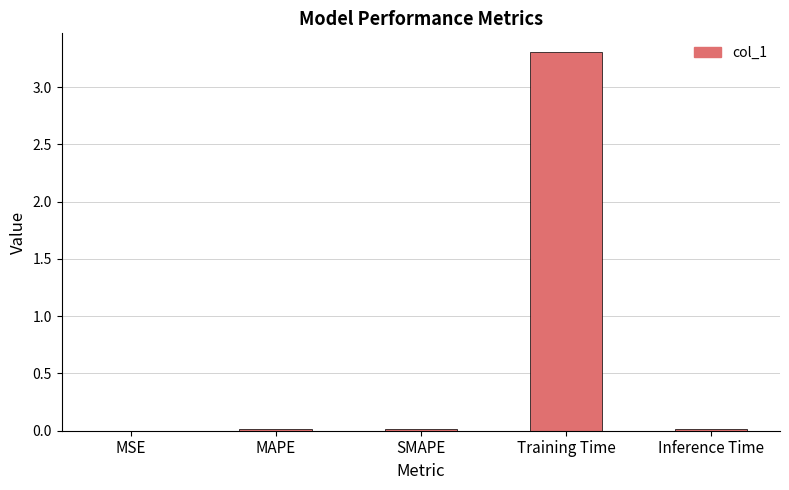

Is it true that the value at Training Time is 3.3?

True